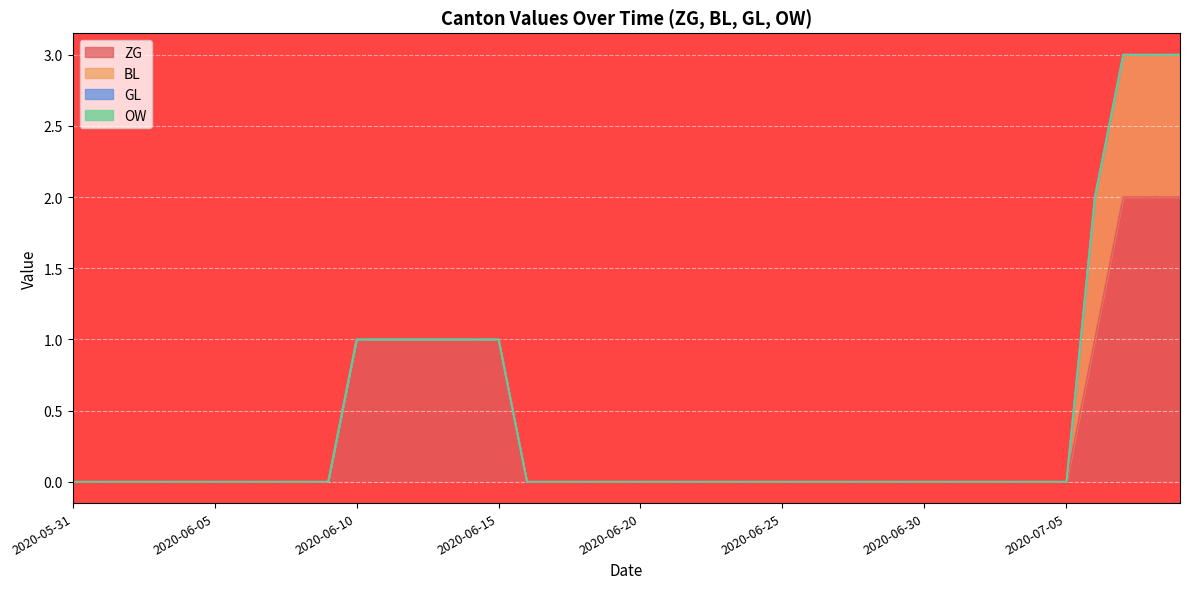

Where is OW nearest to the value 0?

2020-05-31